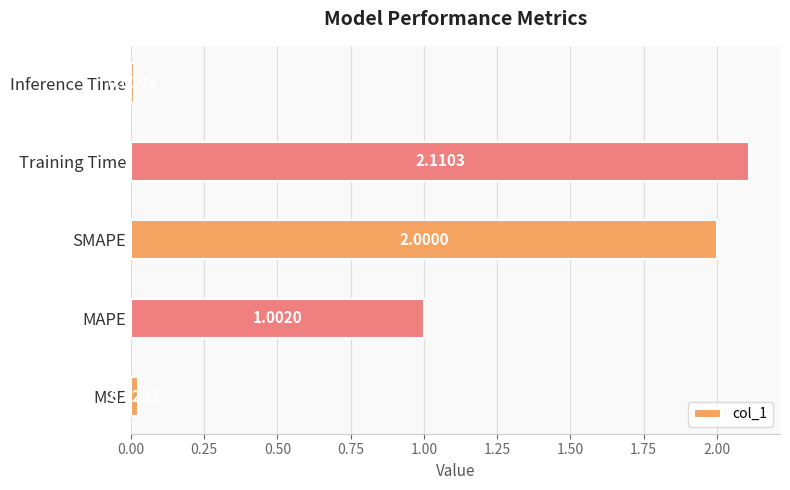

Which category has the lowest value across all series?

Inference Time